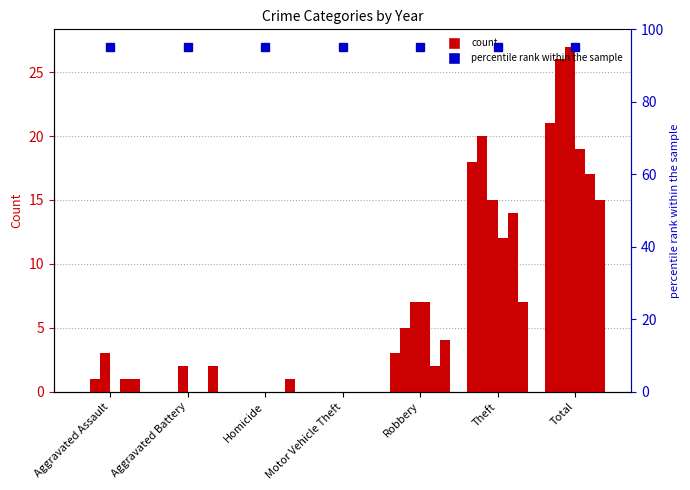

True or false: 2020 has a value of 4 at Robbery.

True